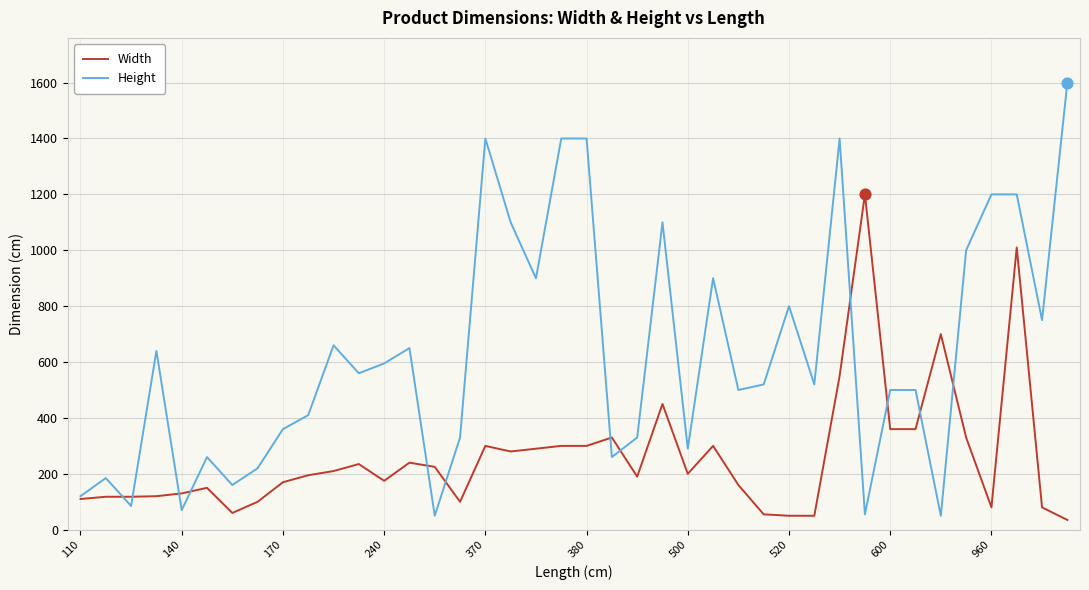

What are all the series names shown in the legend?

Width, Height